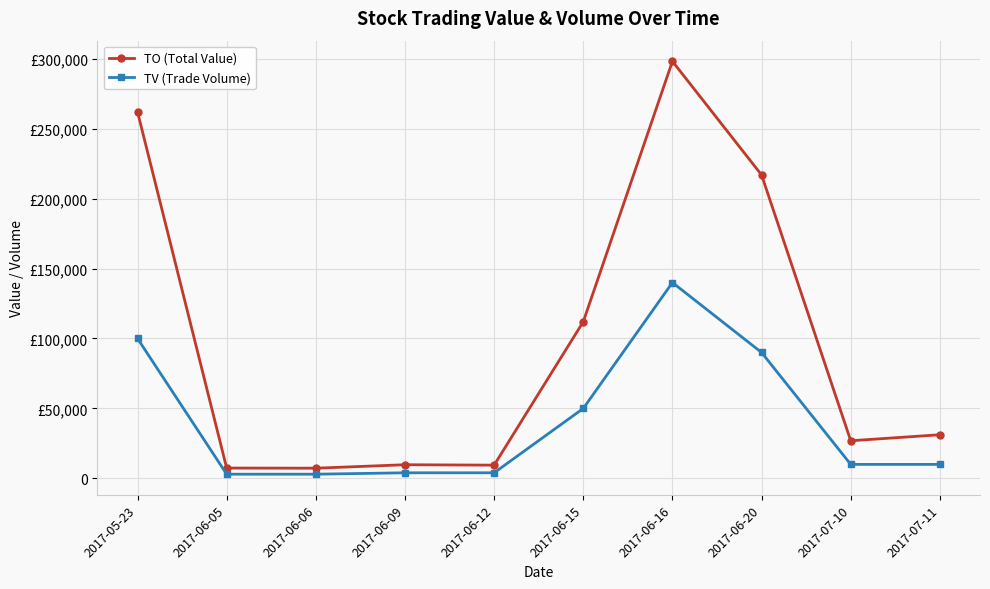

Is this an area chart (filled region under the line)?

No